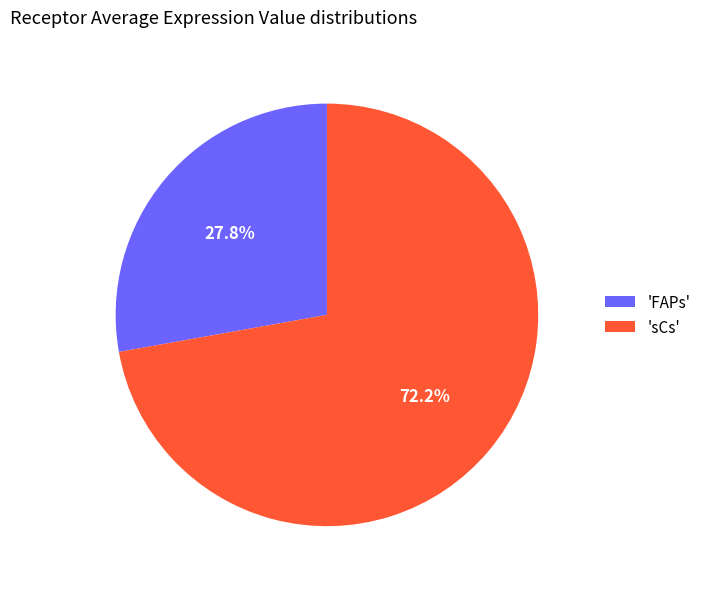

What is the majority slice?

'sCs'